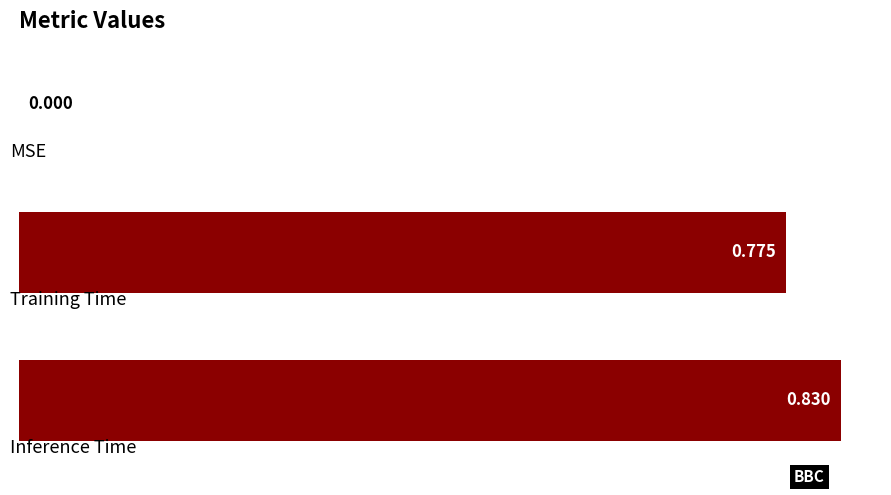

Count the number of data series in this chart.

1